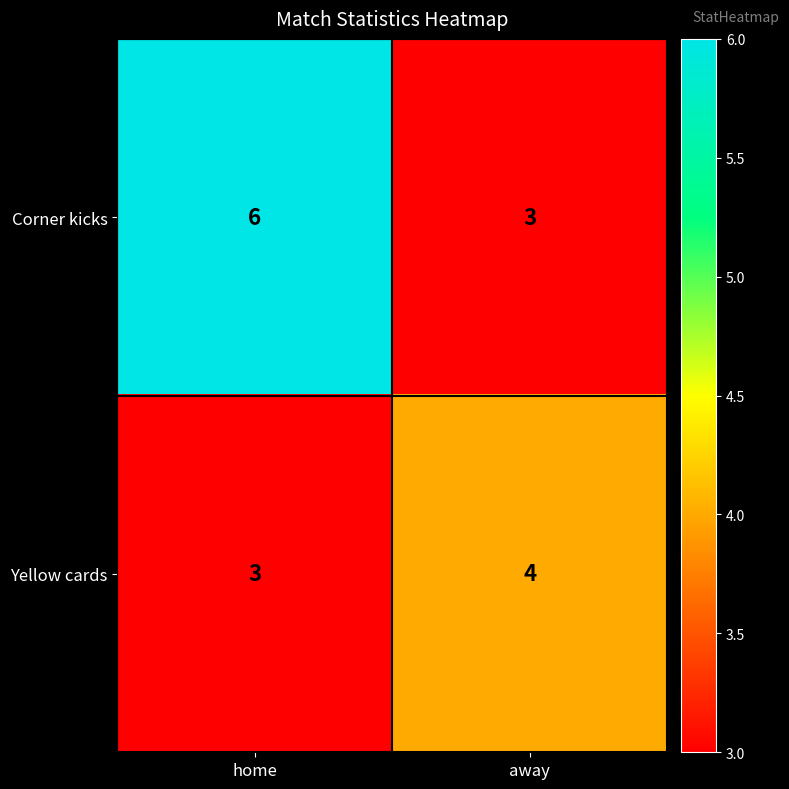

What is the total value across all series at home?

9